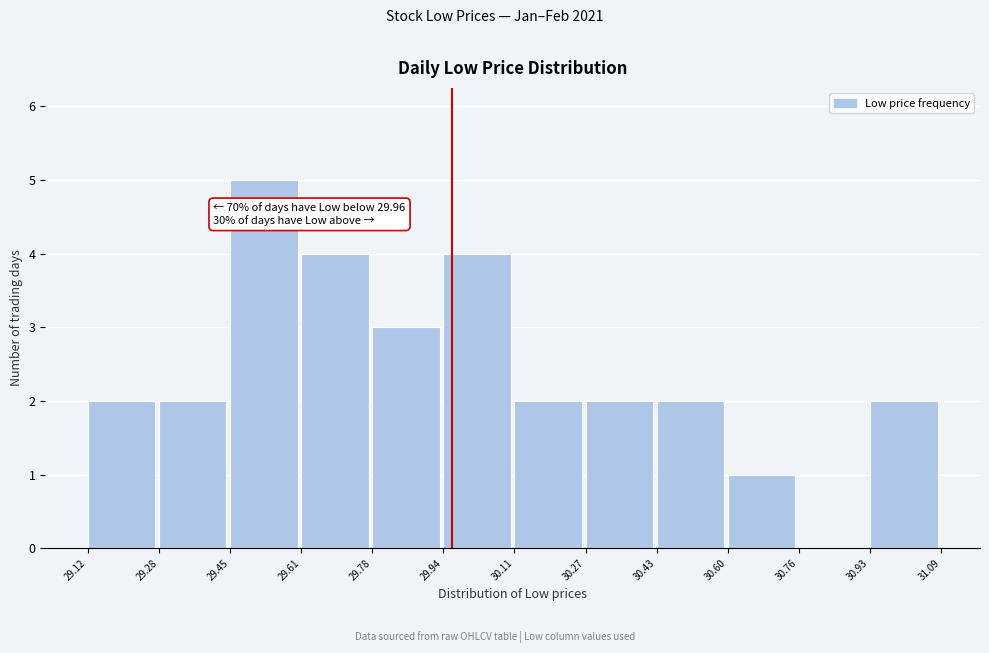

Over which range of the x-axis is the bar tallest?

29.45 to 29.61